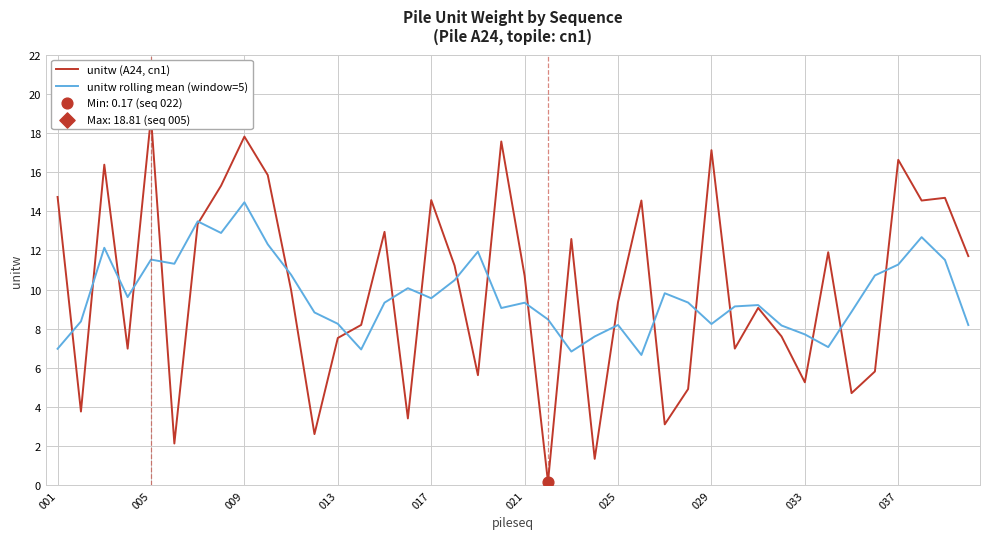

Which series reaches the maximum Y coordinate?

unitw (A24, cn1)